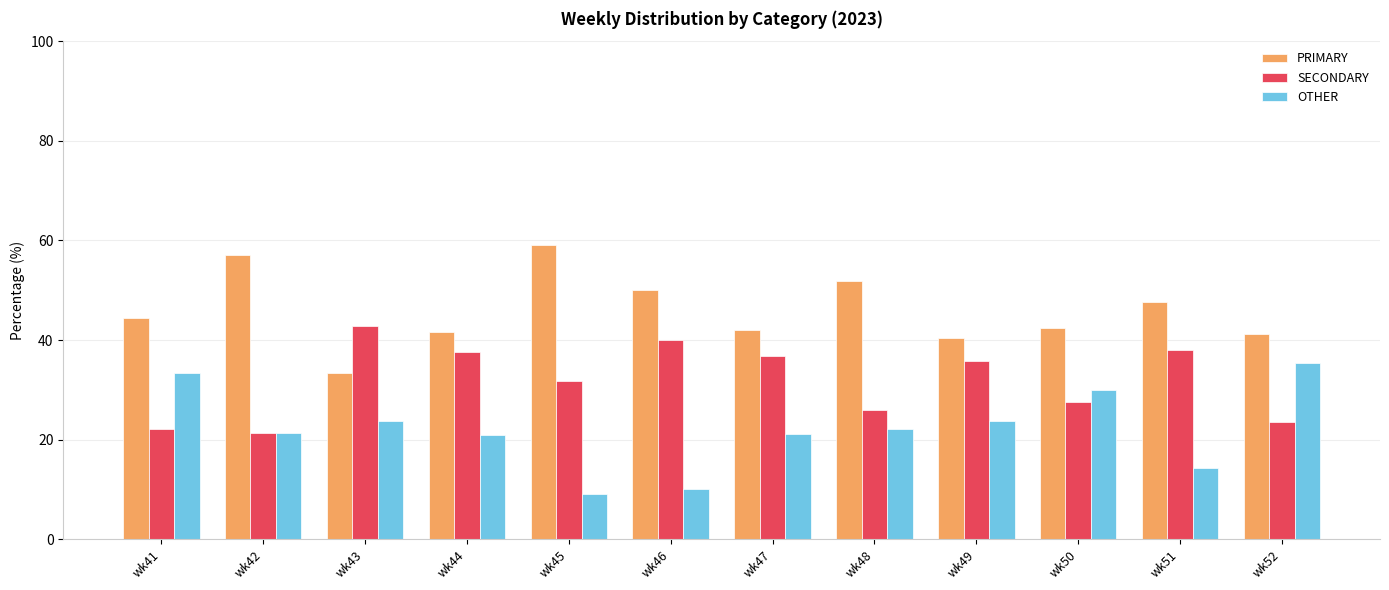

What is the highest value of the SECONDARY series?

42.9